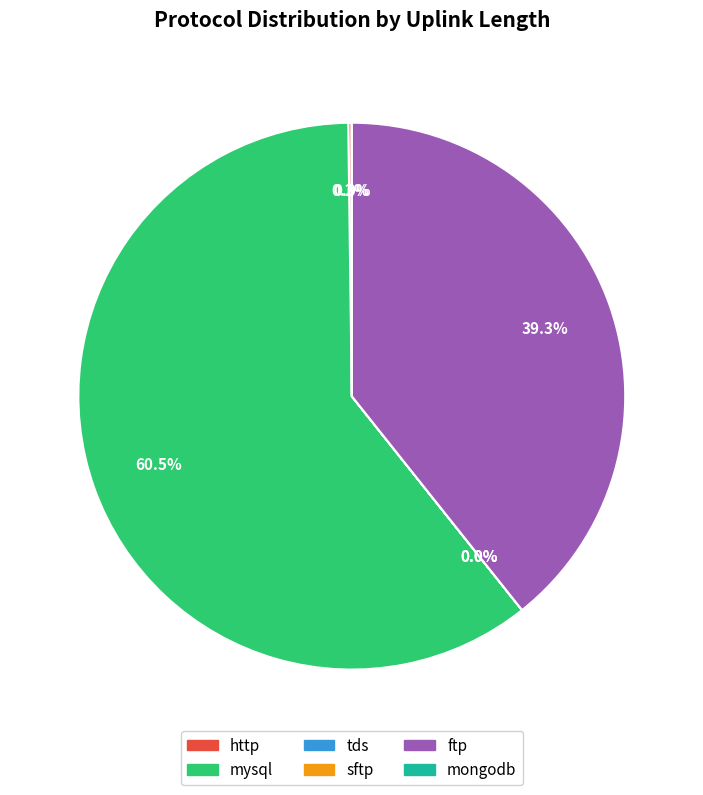

Approximately how many times larger is the value at mysql compared to ftp?

1.5